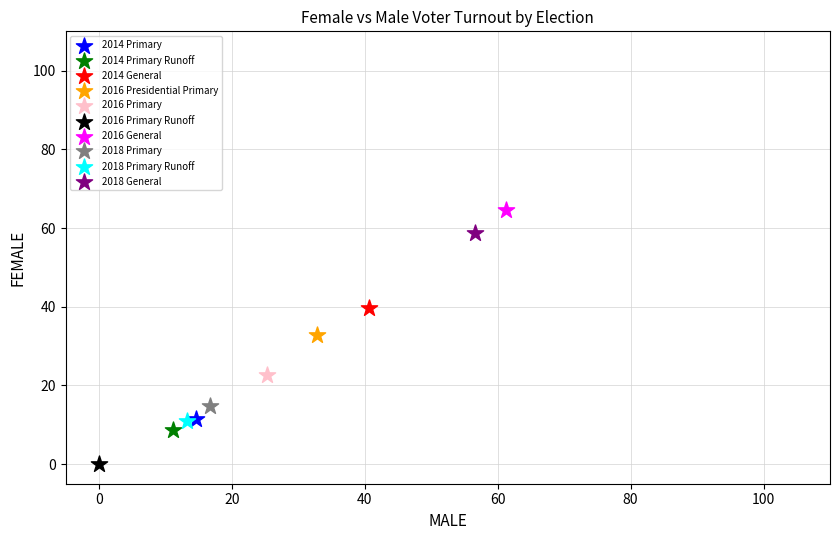

Which series contains the lowest Y value?

2016 Primary Runoff